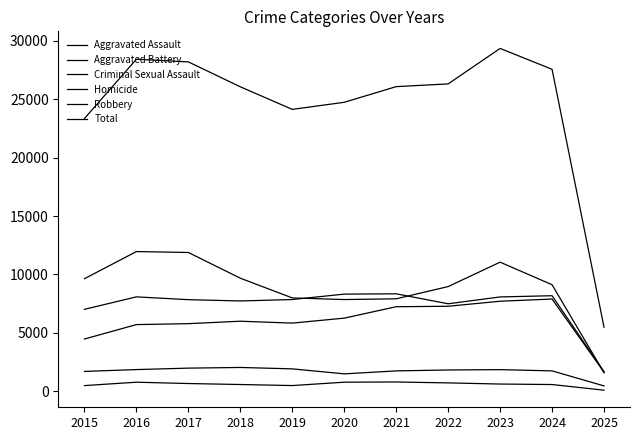

Which category has the lowest value in the Aggravated Battery series?

2025